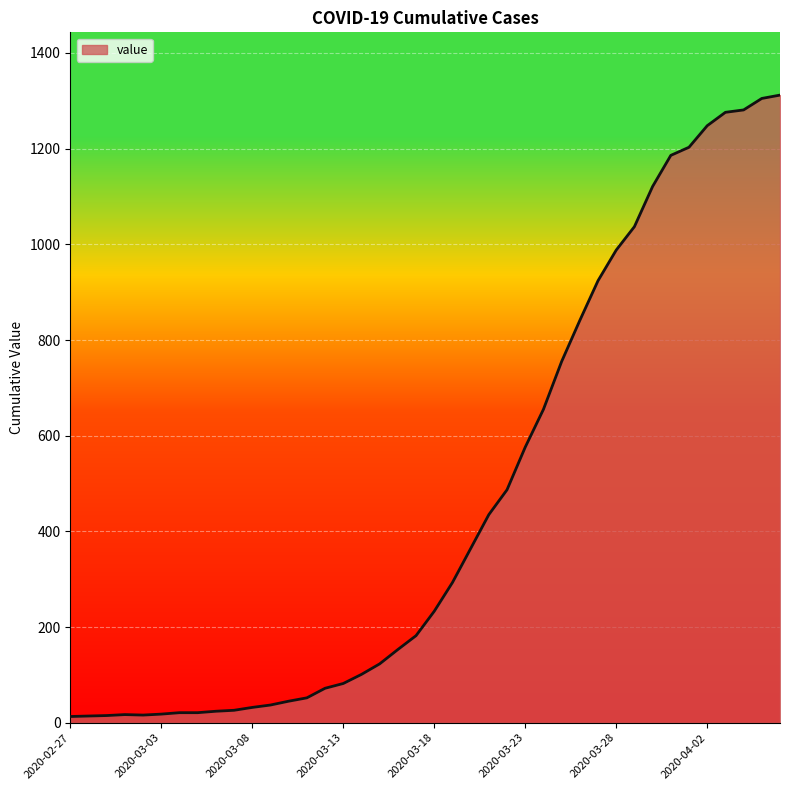

What is the greatest value displayed?

1312